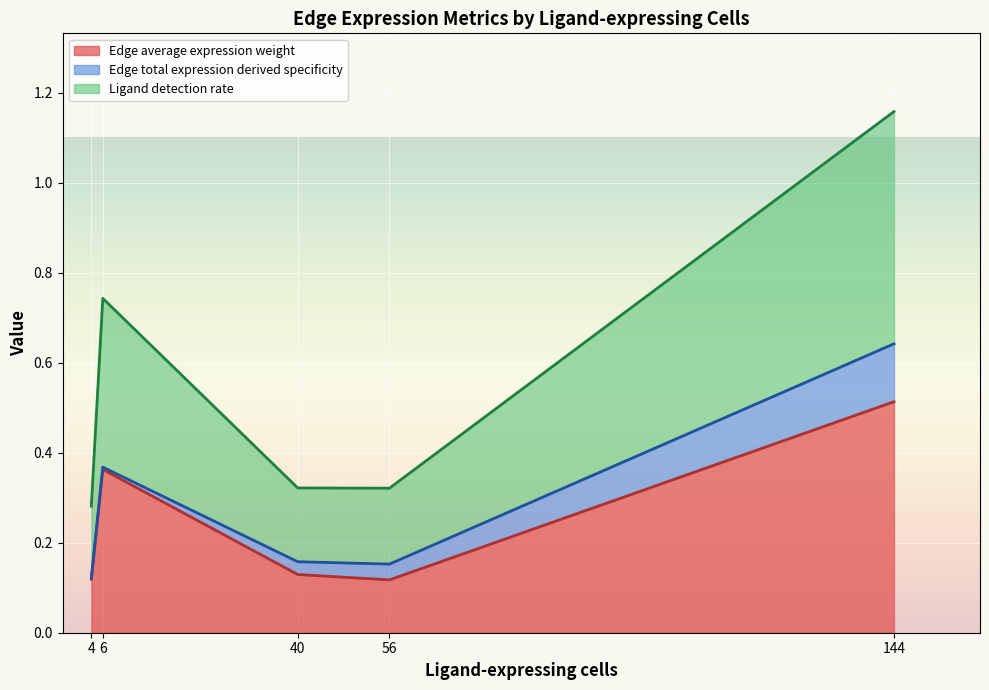

True or false: Edge total expression derived specificity and Edge average expression weight intersect in this chart.

False